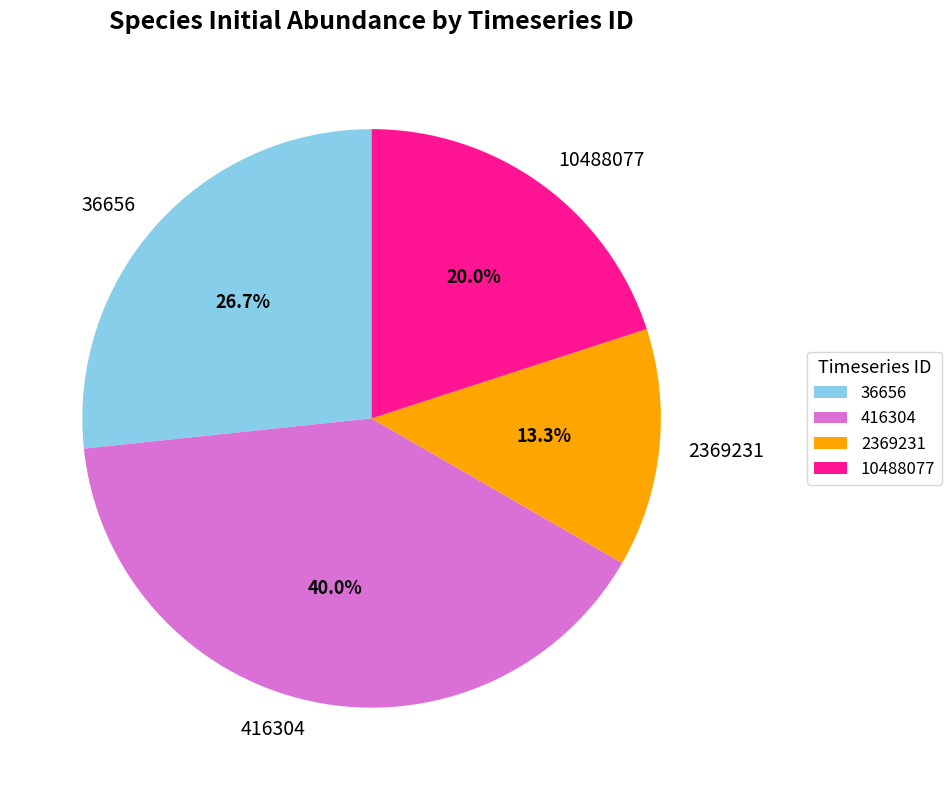

To the nearest percent, what is the average slice percentage?

25%